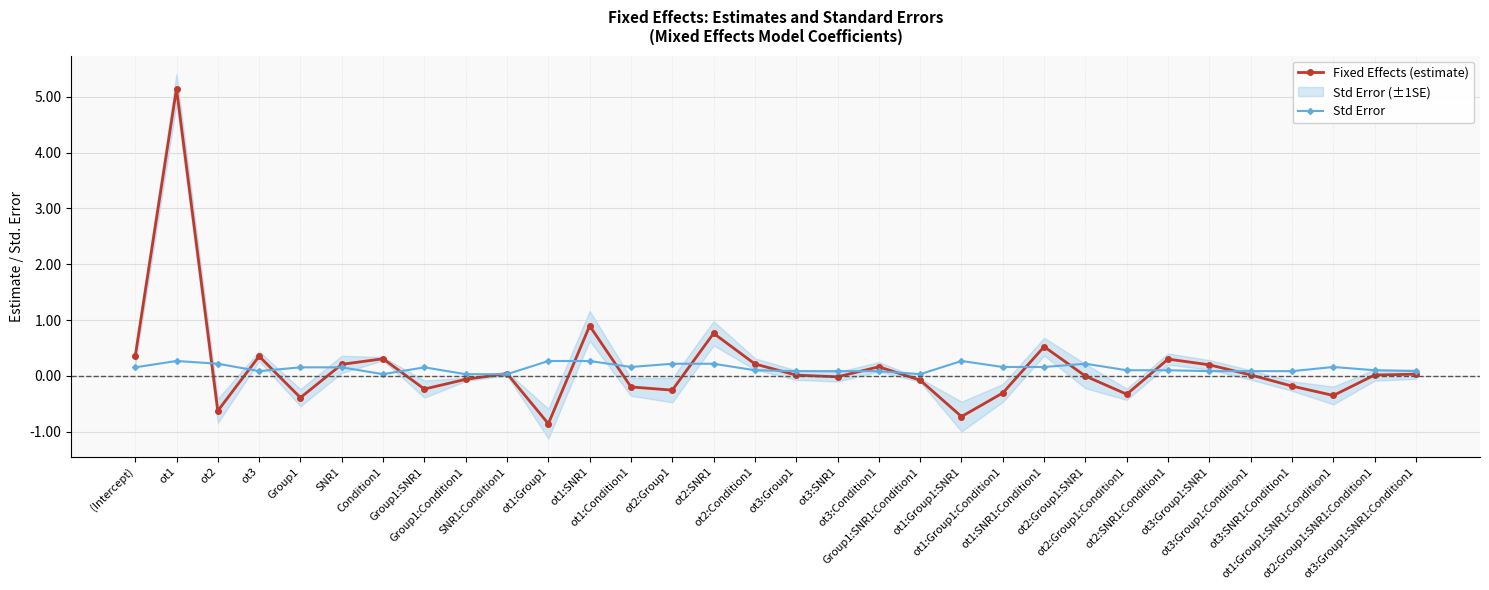

How many times do Fixed Effects (estimate) and Std Error cross each other?

17